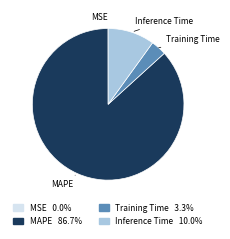

What is the largest slice in the pie chart?

MAPE